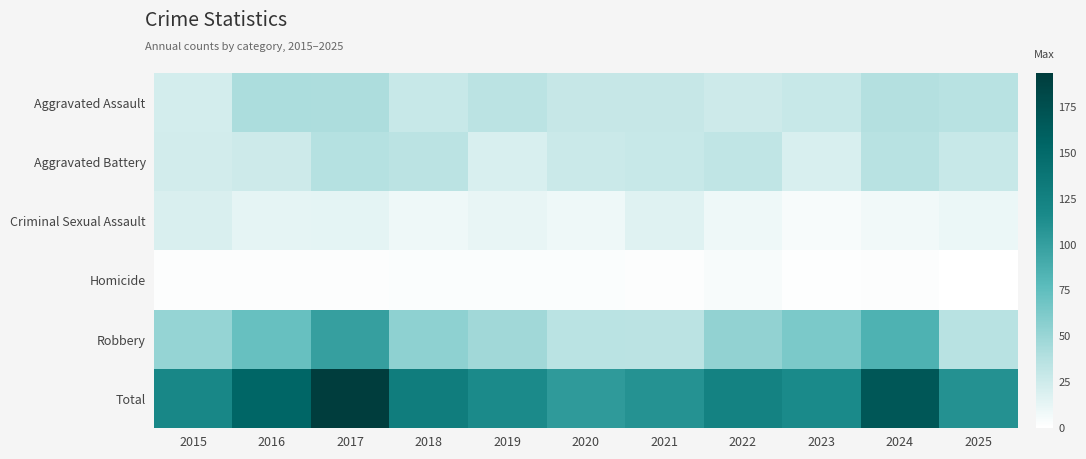

Count the number of categories in the chart.

11